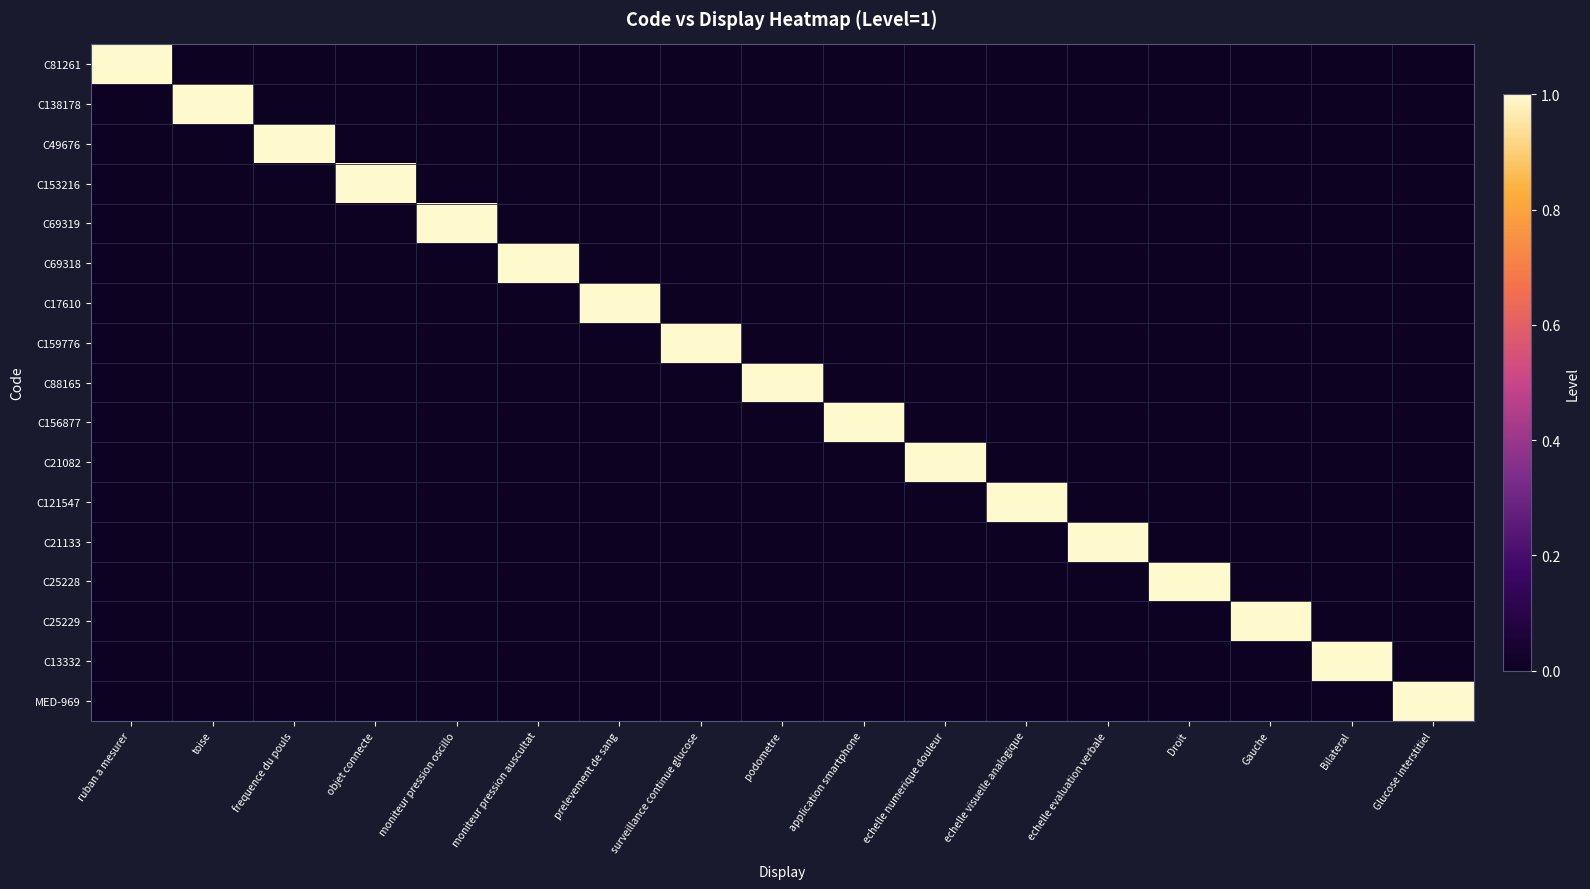

Which label corresponds to the smallest value in the chart?

toise